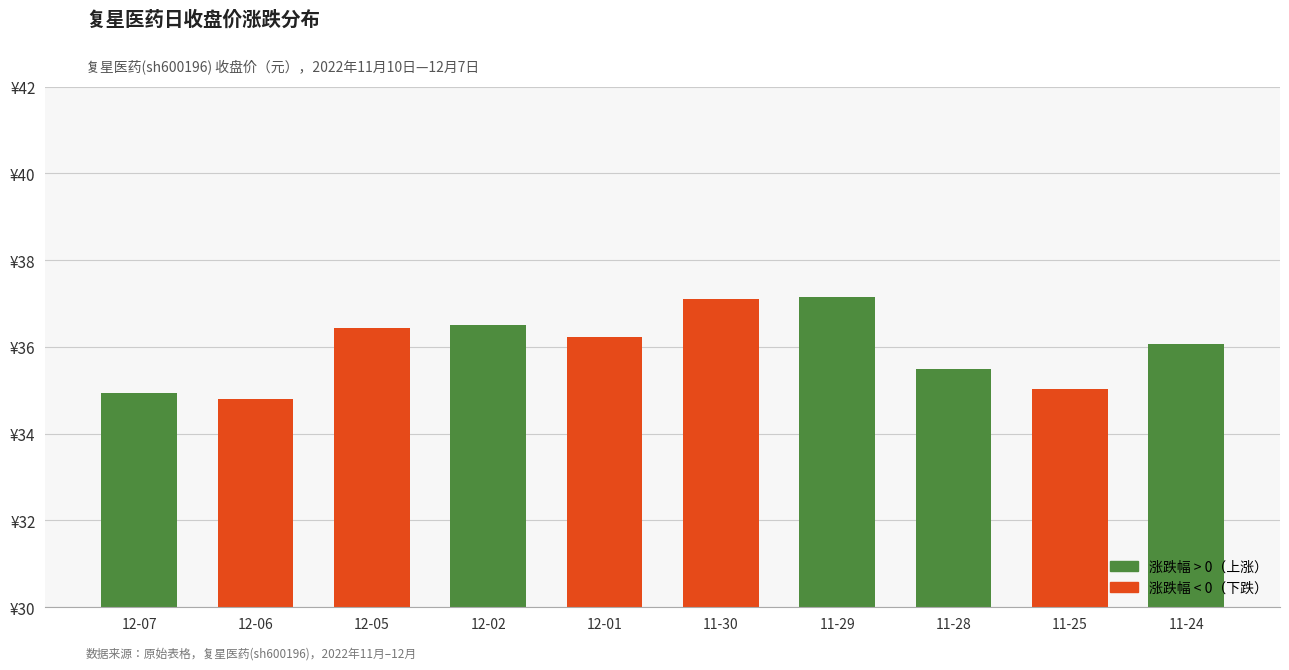

At which category does the chart reach its minimum across all series?

12-06